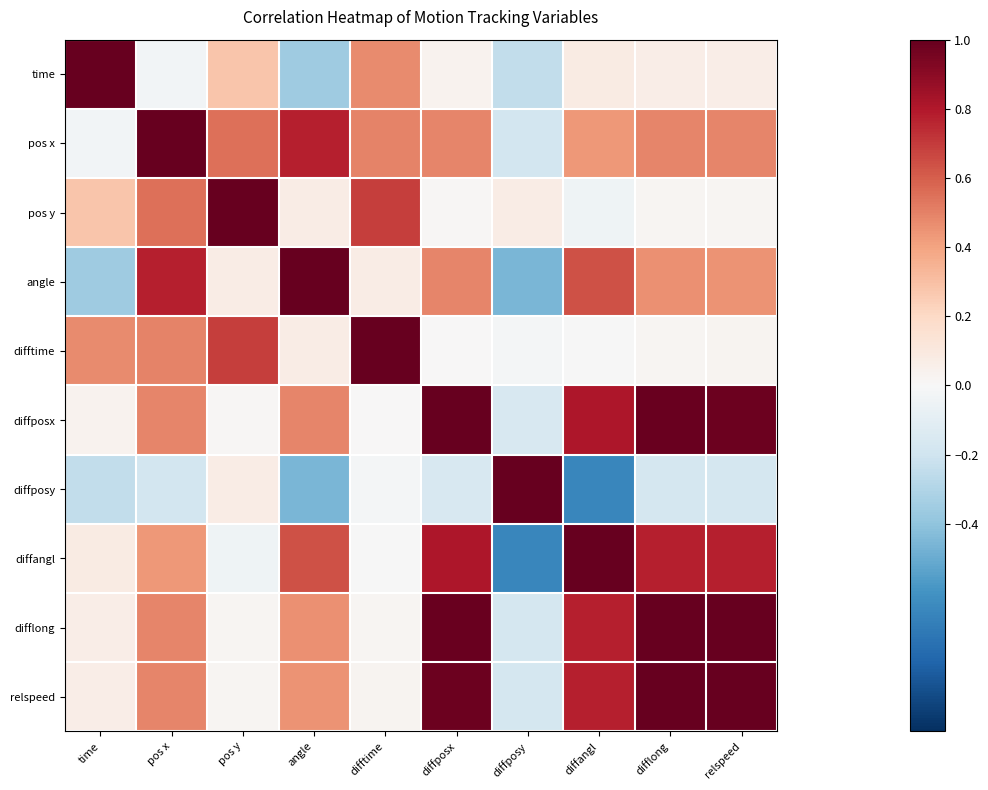

Rank the series by their maximum value, from lowest to highest.

time, pos y, relspeed, pos x, angle, difftime, diffposx, diffposy, diffangl, difflong